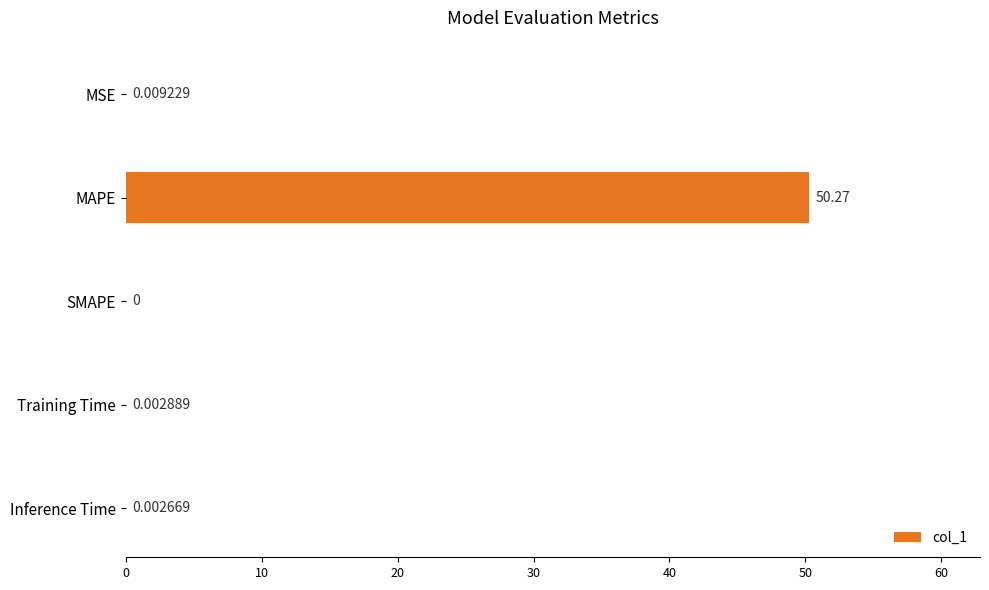

Which has a higher value, Inference Time or MSE?

MSE